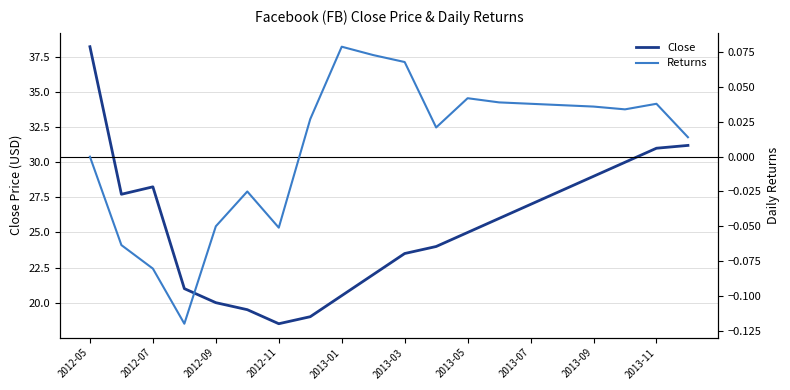

True or false: Returns and Close cross at least once.

False